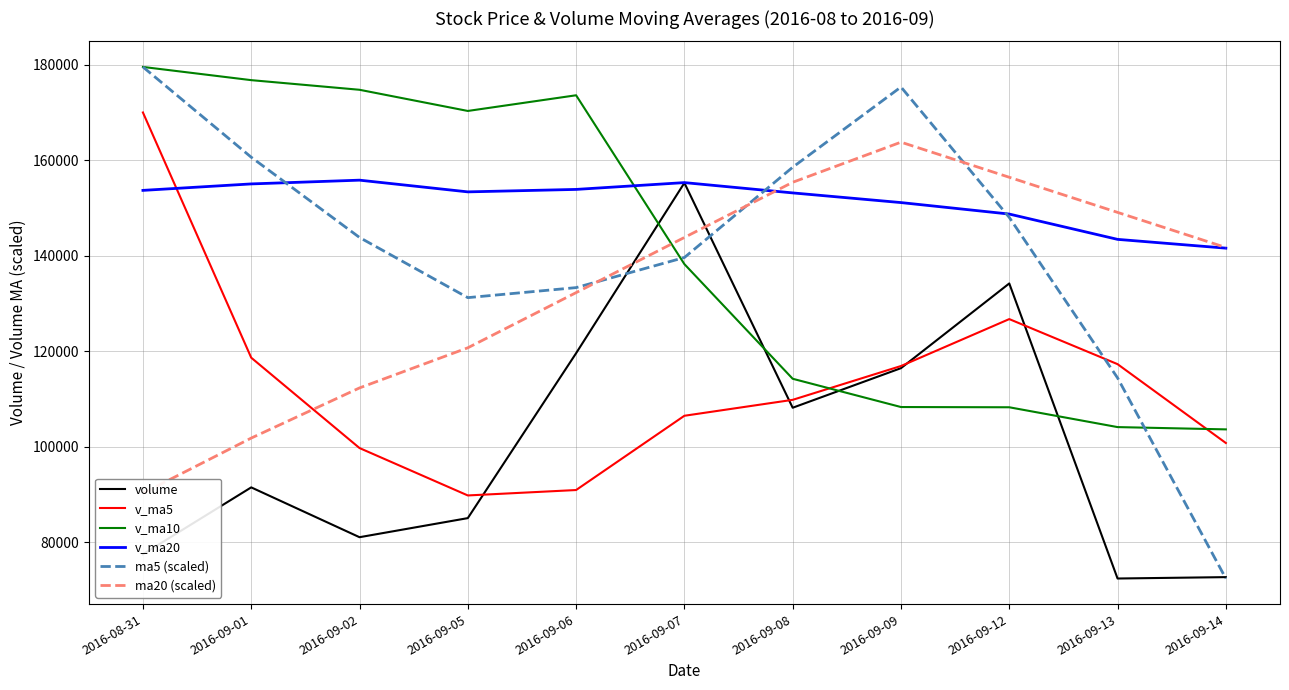

How many intersections are there between ma20 (scaled) and volume?

2